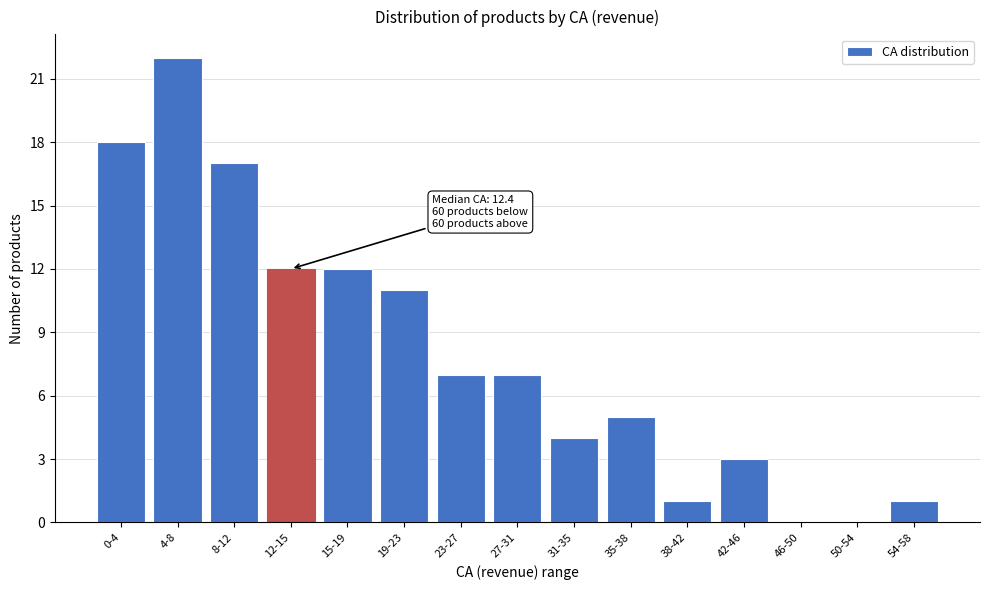

Reading left to right, list all the values displayed in this chart.

0-4=18	4-8=22	8-12=17	12-15=12	15-19=12	19-23=11	23-27=7	27-31=7	31-35=4	35-38=5	38-42=1	42-46=3	46-50=0	50-54=0	54-58=1